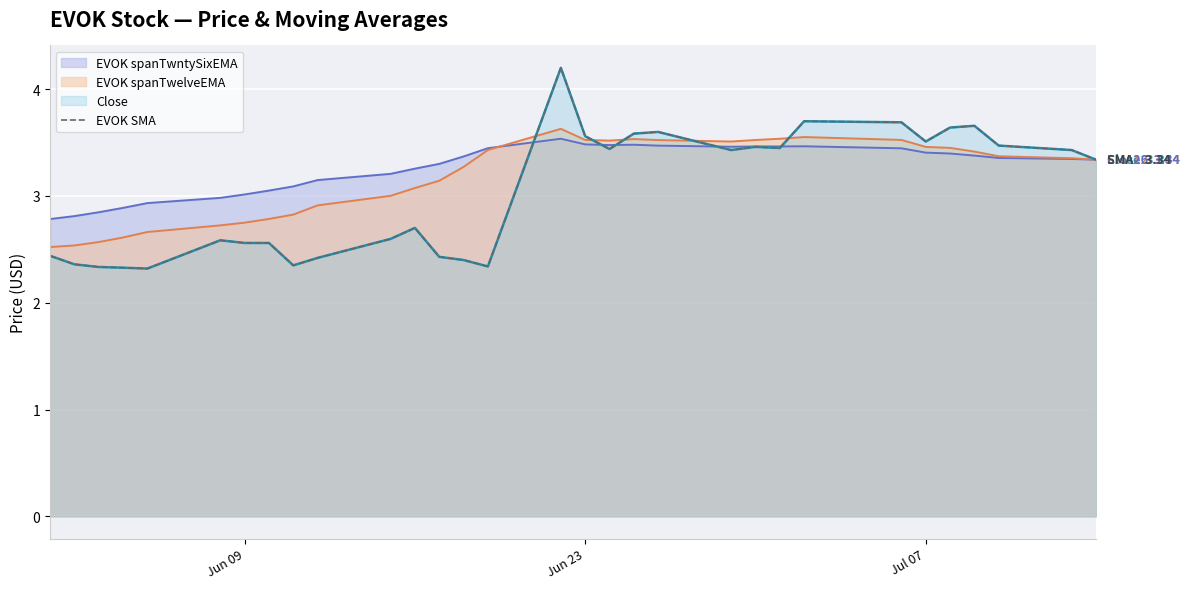

The value at 13 is 4.3. True or false?

False